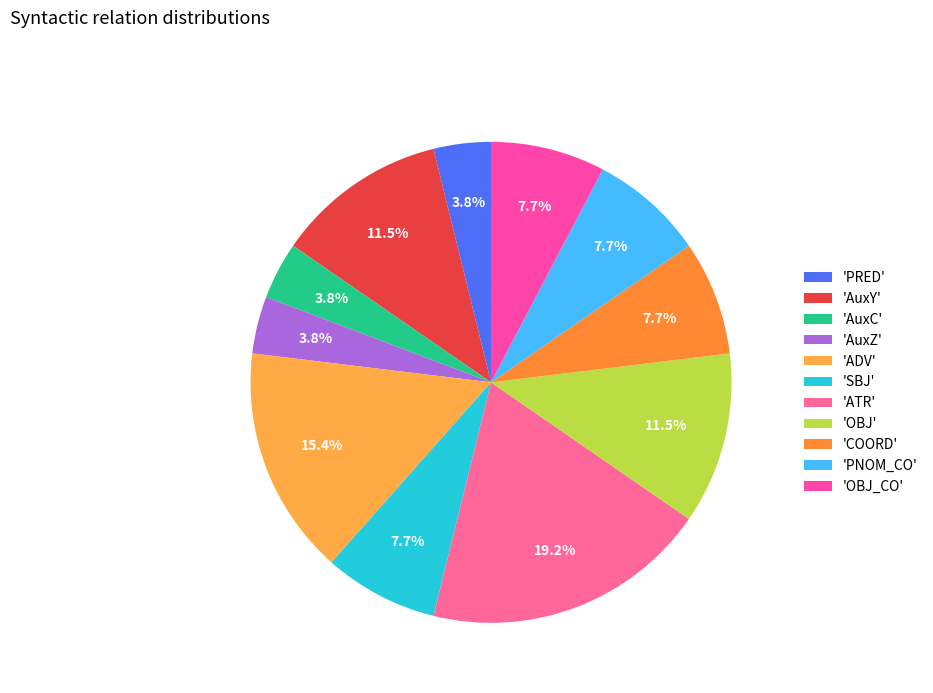

What is the largest slice in the pie chart?

'ATR'